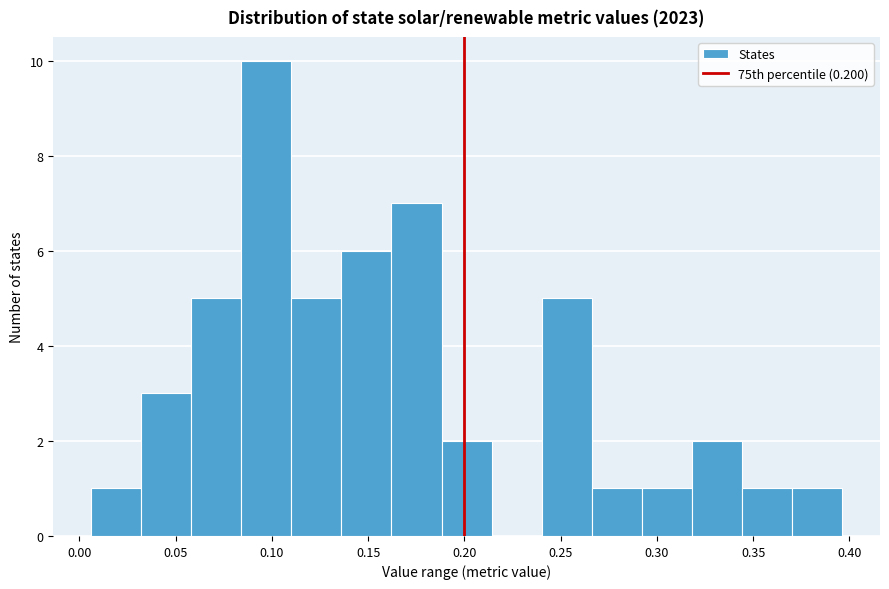

How tall is the bar that spans 0.345 to 0.370 on the x-axis? Neither the bar edges nor the heights are printed on the chart, so give them approximately, as read against the axes.

1